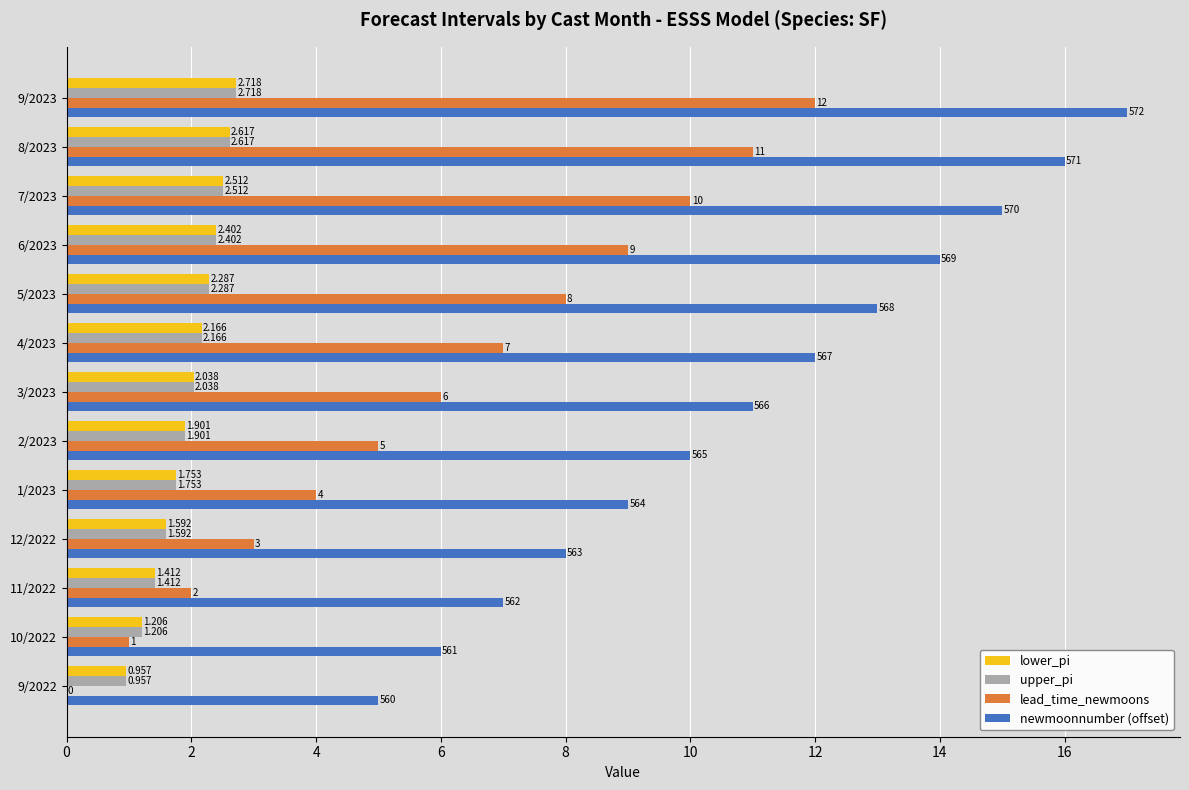

Is the value of lower_pi at 11/2022 greater than the value of lead_time_newmoons at 8/2023?

No